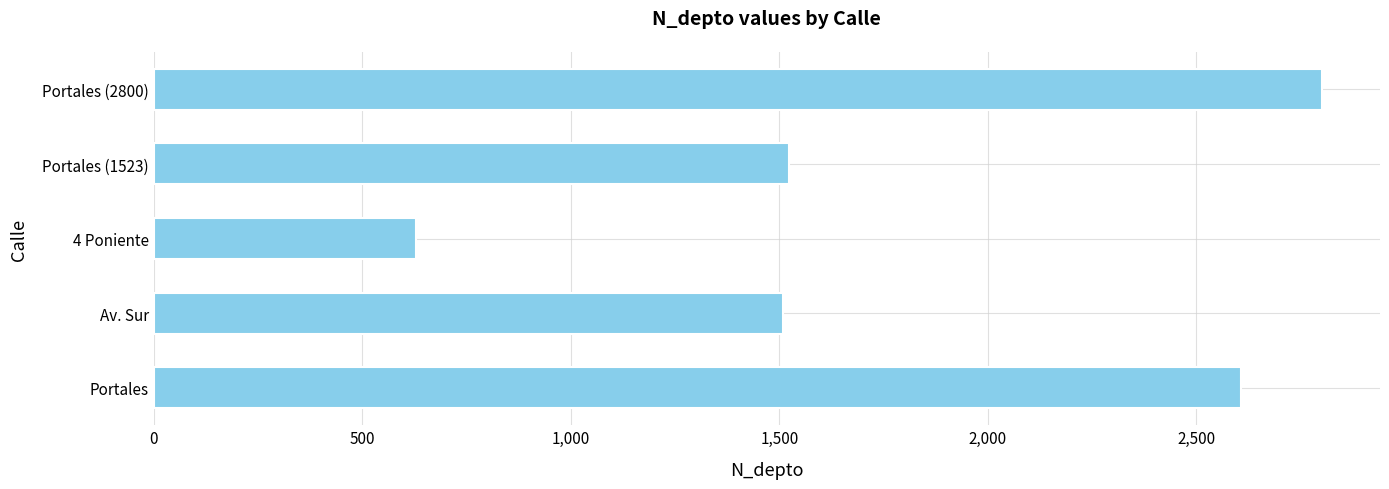

Which label corresponds to the smallest value in the chart?

4 Poniente